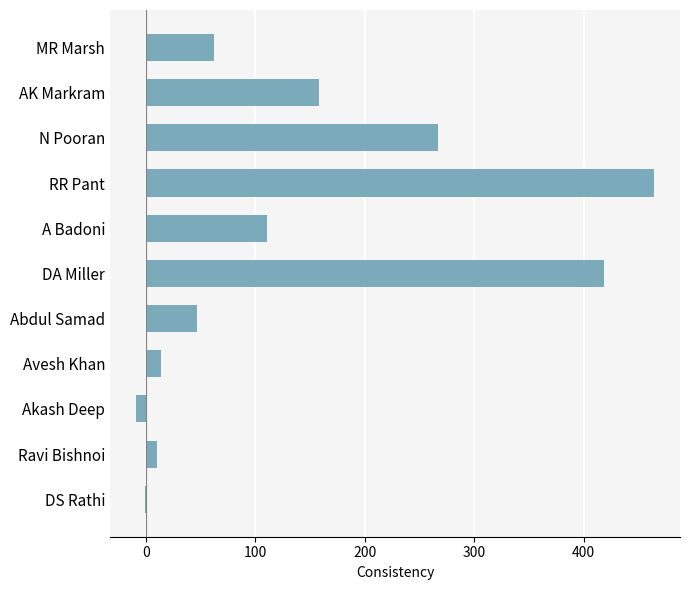

The value at A Badoni is 193.4. True or false?

False